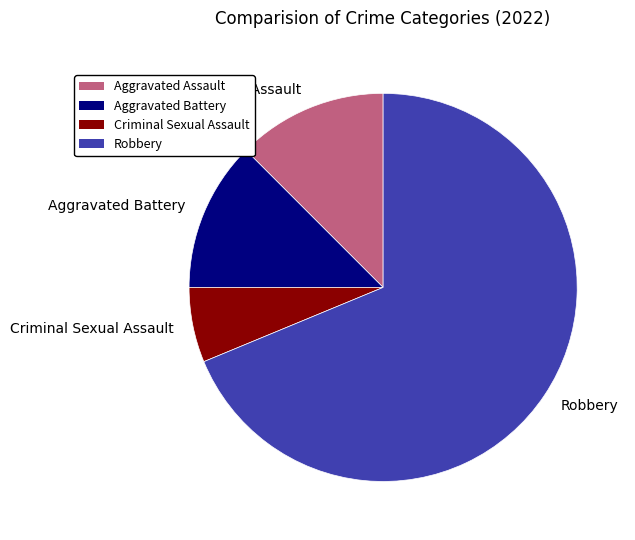

Is the sum of Criminal Sexual Assault and Robbery greater than half?

Yes